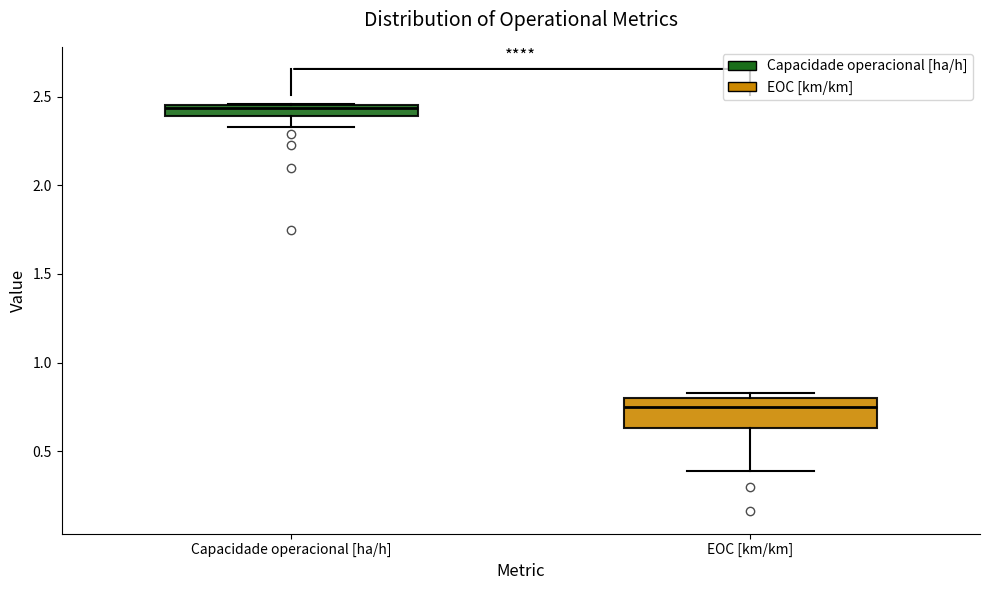

Where does the median line of the box for EOC [km/km] sit on the y-axis? The values are not printed on the chart, so give them approximately, as read against the axis.

0.75